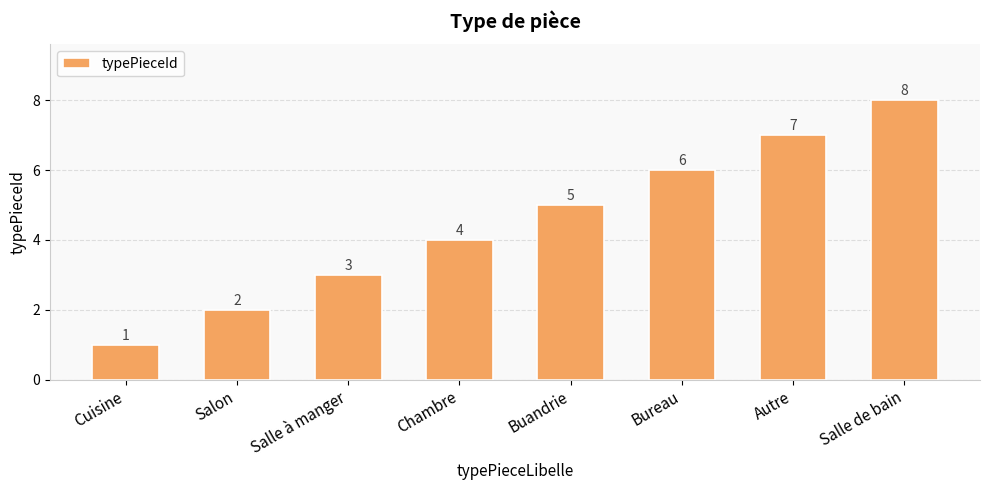

What is the change in value from Cuisine to Autre?

+6